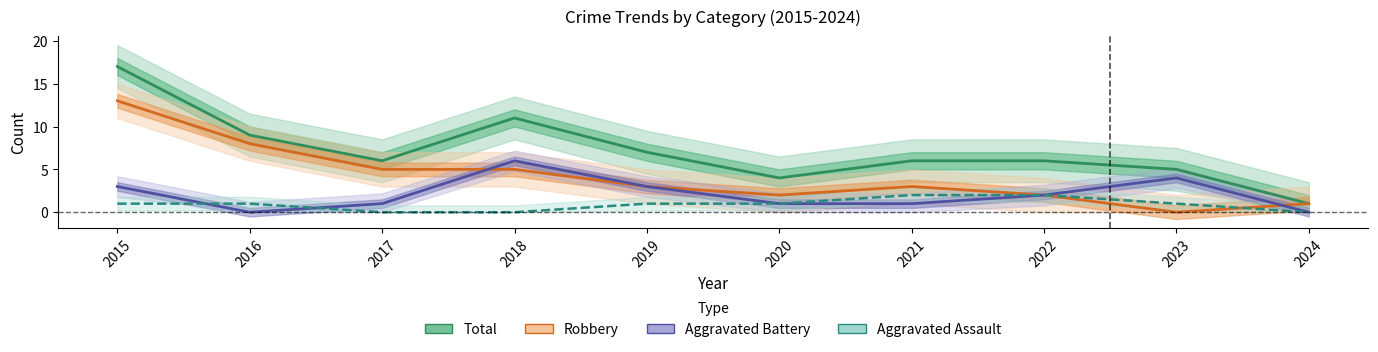

List the series in order of their overall mean, highest first.

Total, Robbery, Aggravated Battery, Aggravated Assault